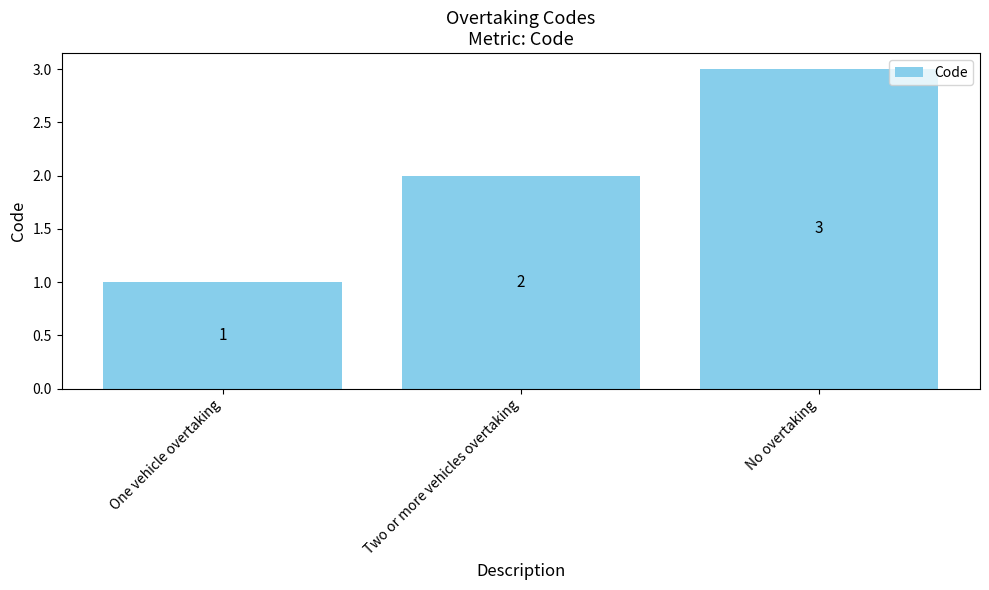

Approximately how many times larger is the value at No overtaking compared to Two or more vehicles overtaking?

1.5